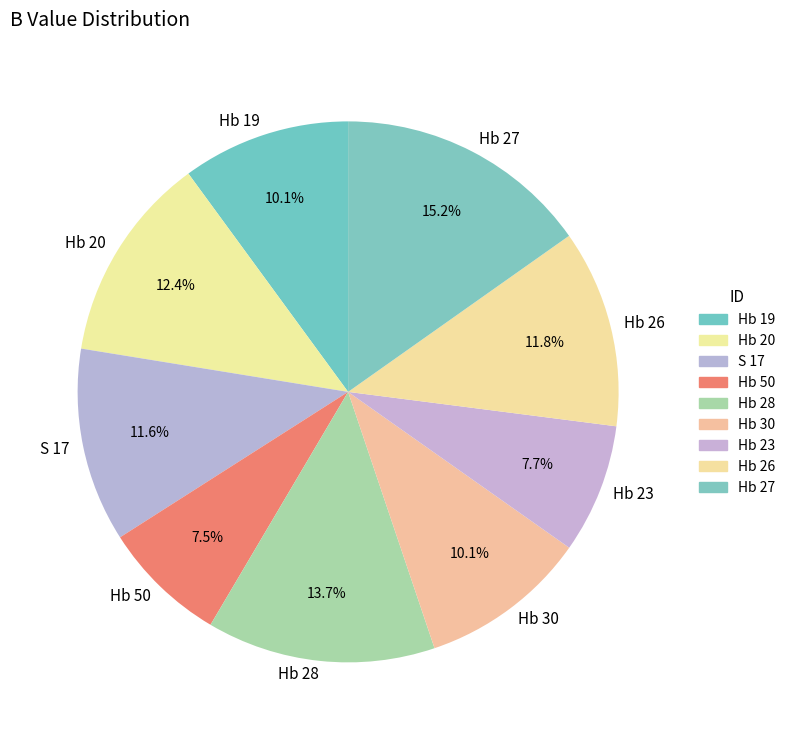

Is it true that Hb 28 is 14% of the pie?

True